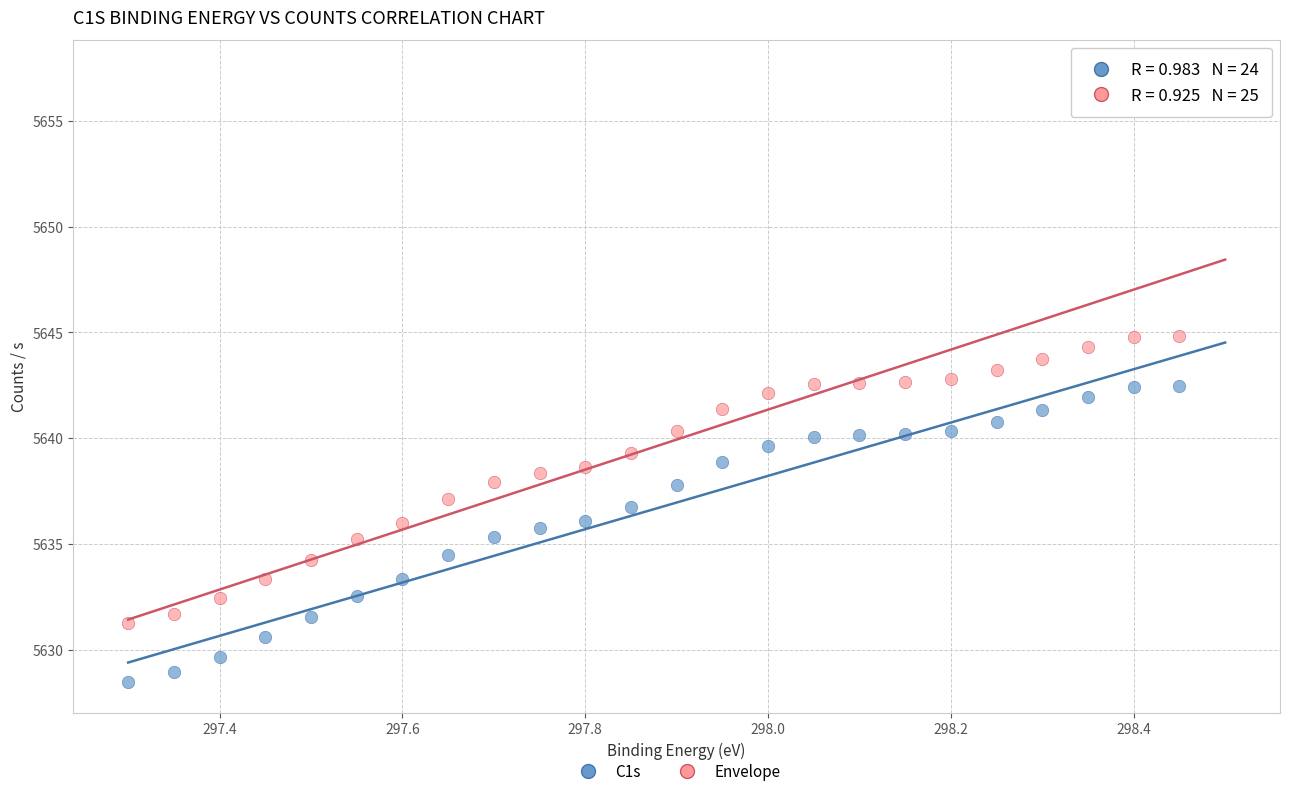

Which series has the widest spread of Y values?

Envelope